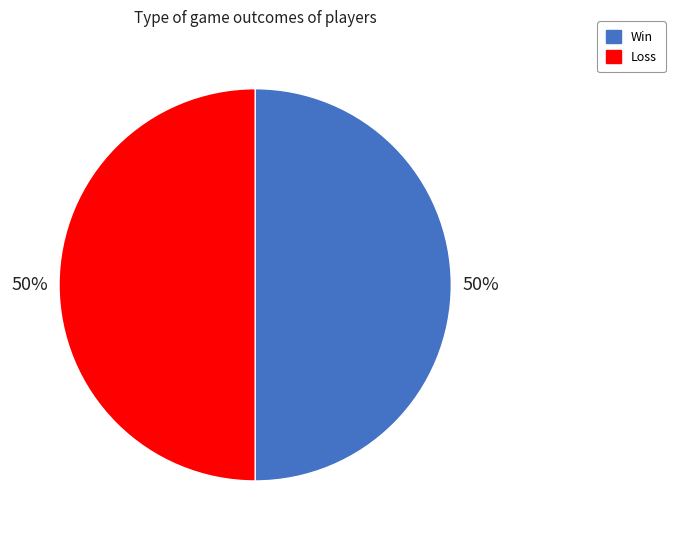

Do Win and Loss together represent more than half of the pie?

Yes